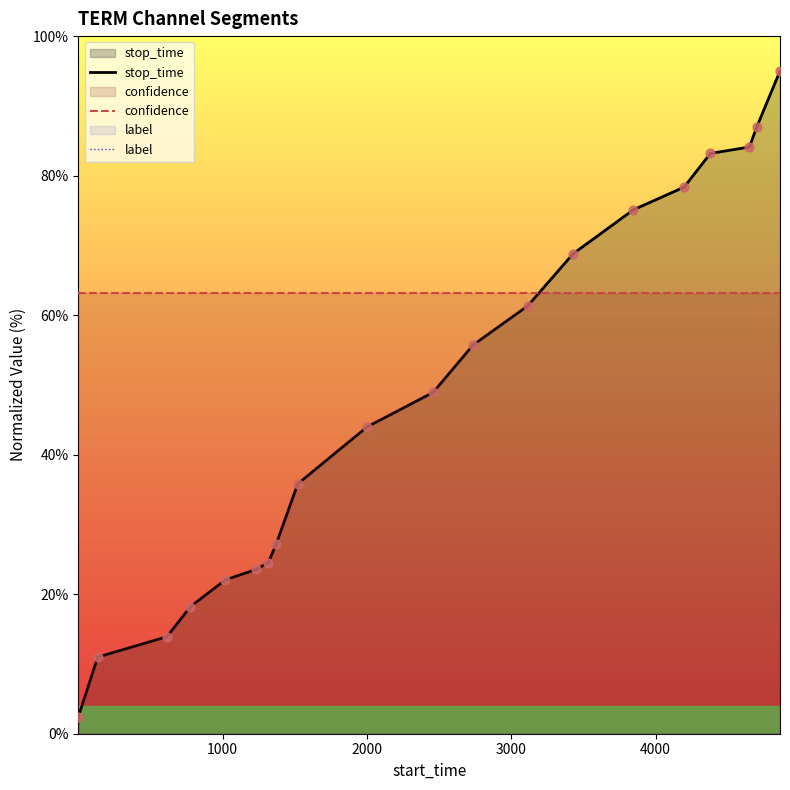

What are all the series names shown in the legend?

stop_time, confidence, label